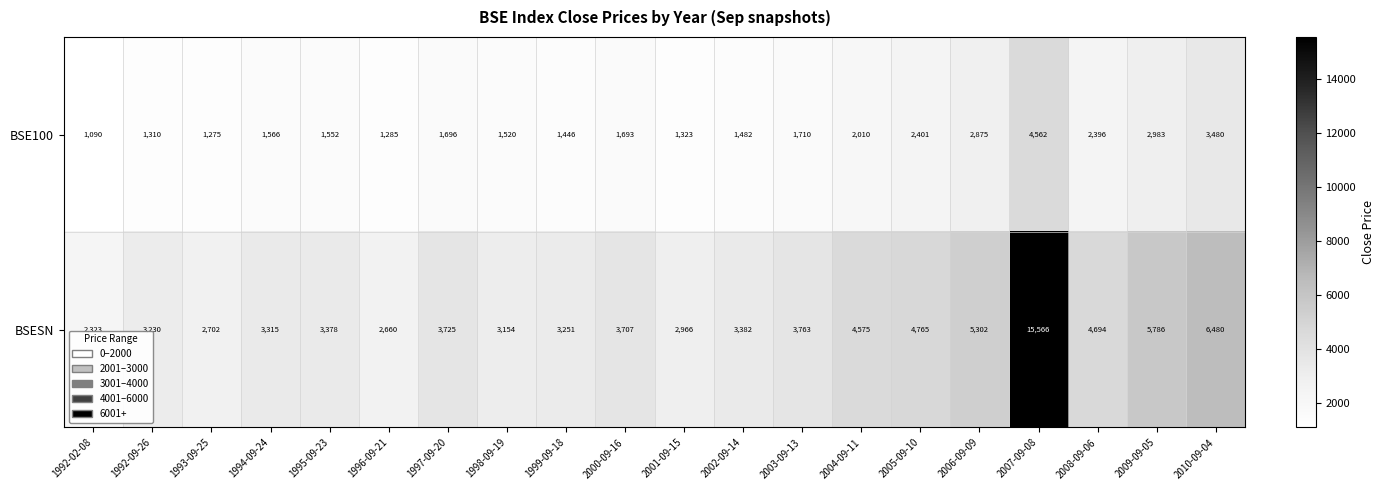

Rank the series at 1996-09-21 from lowest to highest value.

BSE100, BSESN